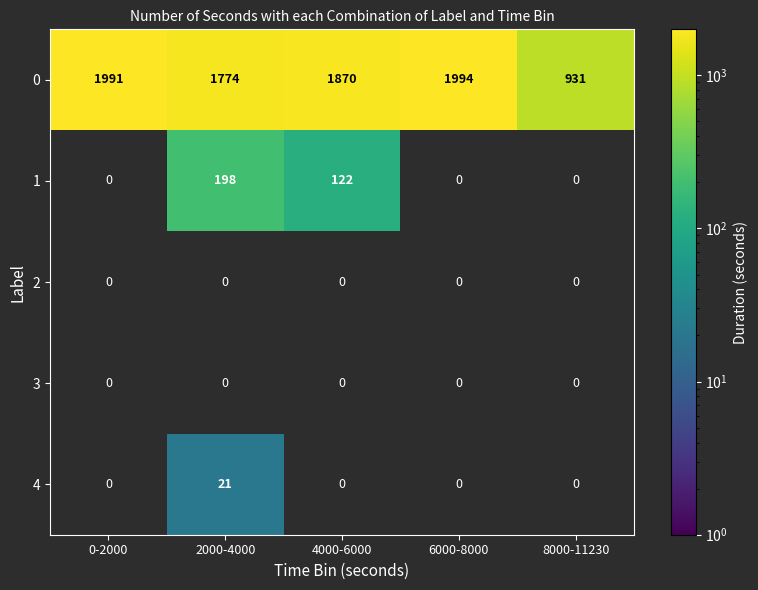

What is the minimum value for 0?

931